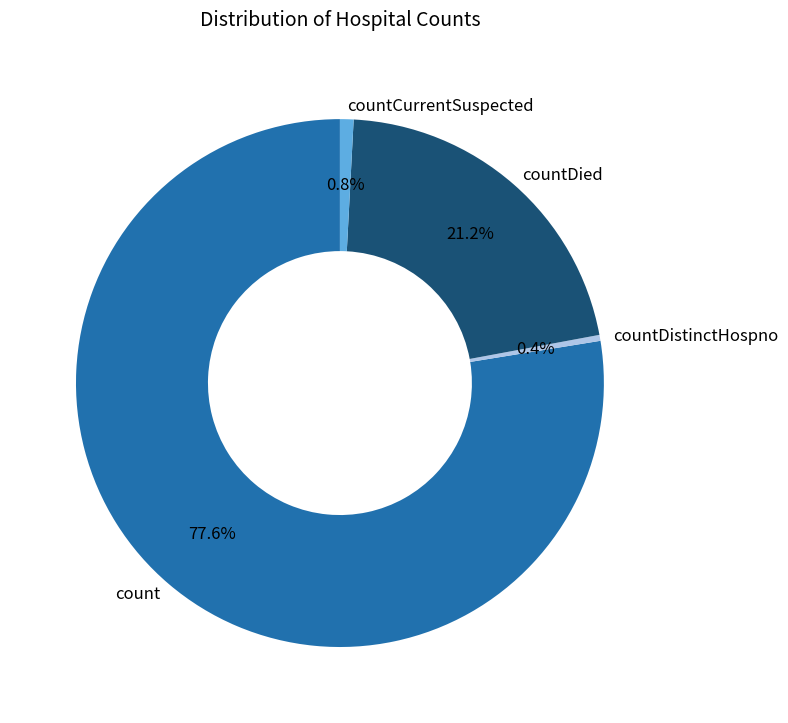

Do countDistinctHospno and countDied together represent more than half of the pie?

No